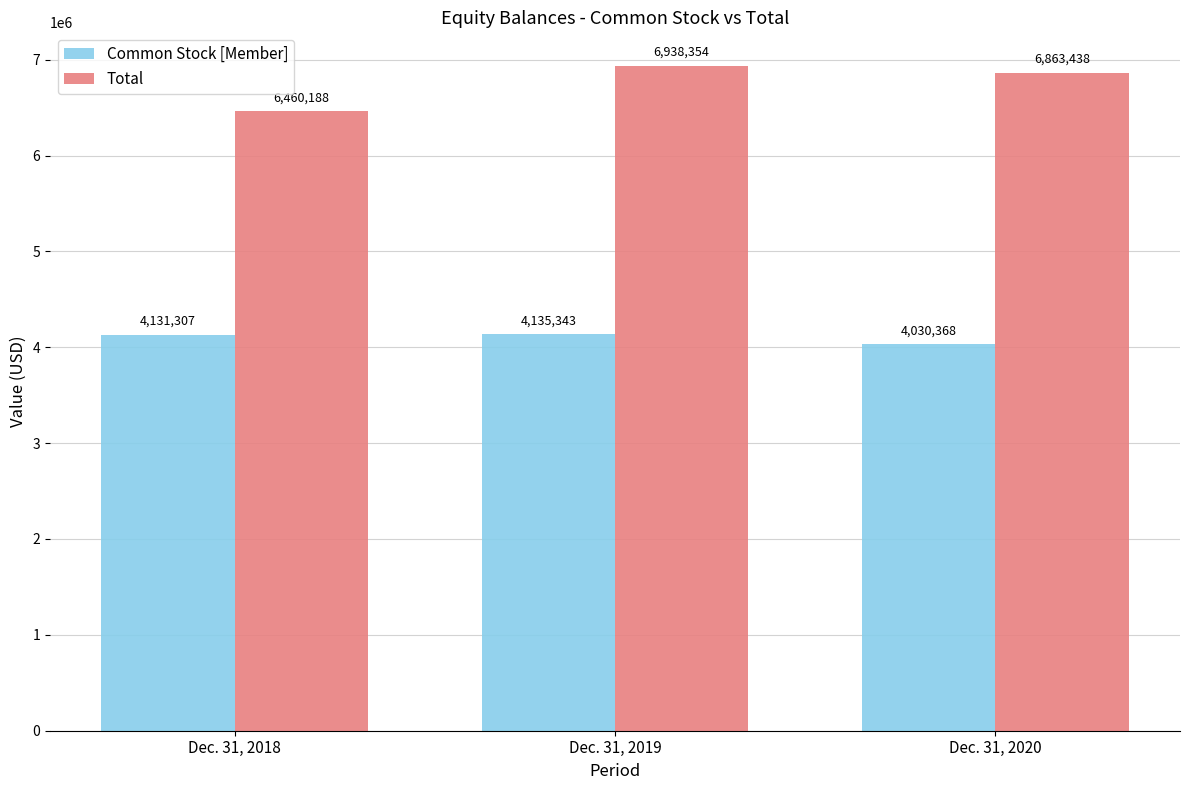

What is the average value of the Common Stock [Member] series?

4099006